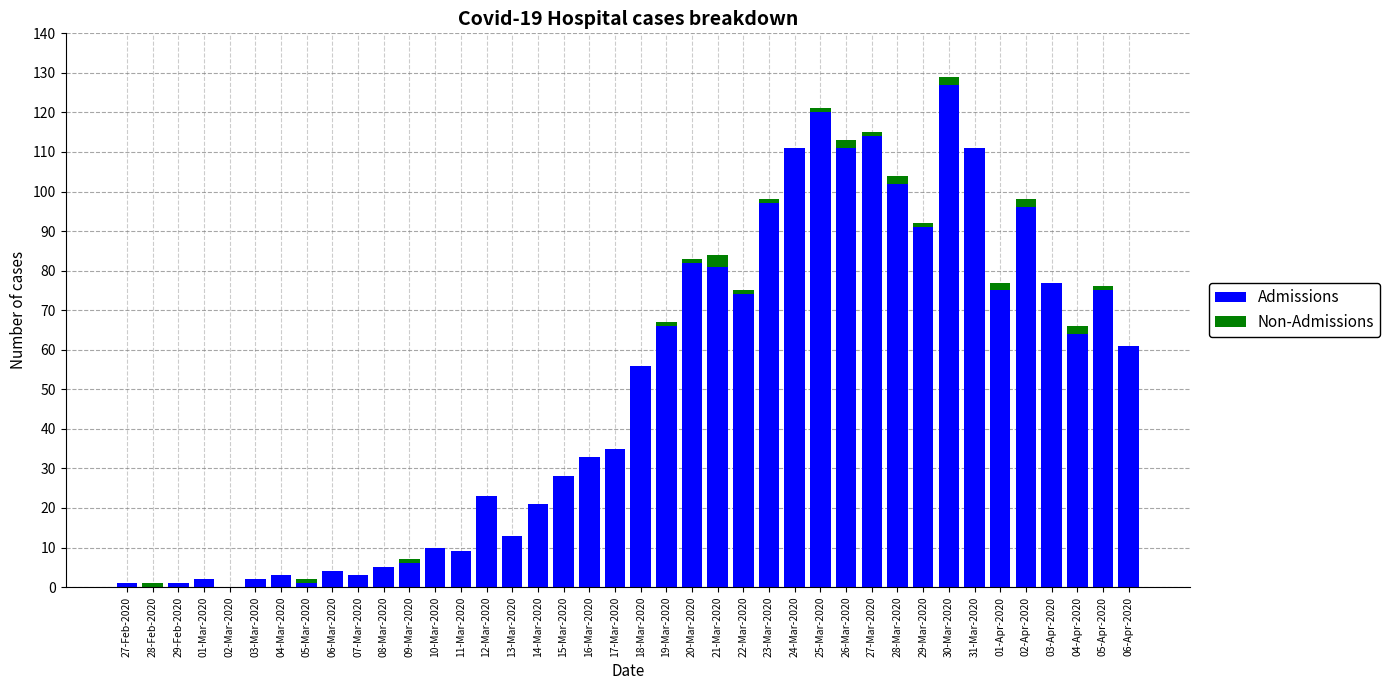

What is the sum of all Admissions values?

1991